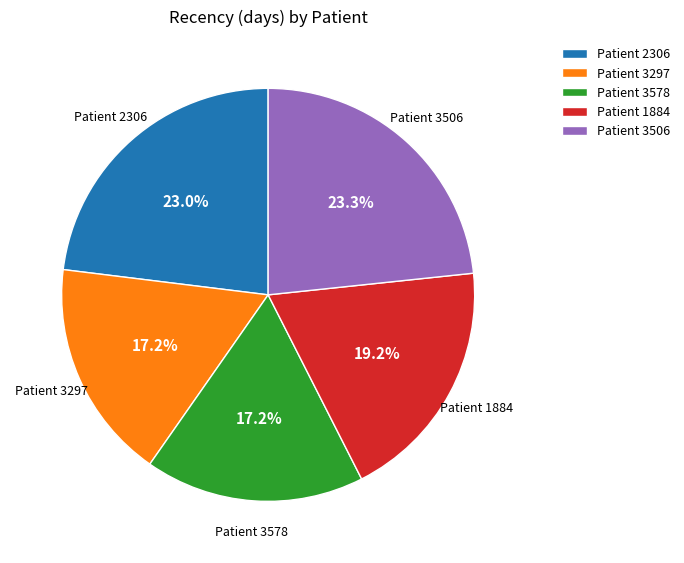

Combined, what portion of the pie is Patient 1884 and Patient 3578?

36.4%